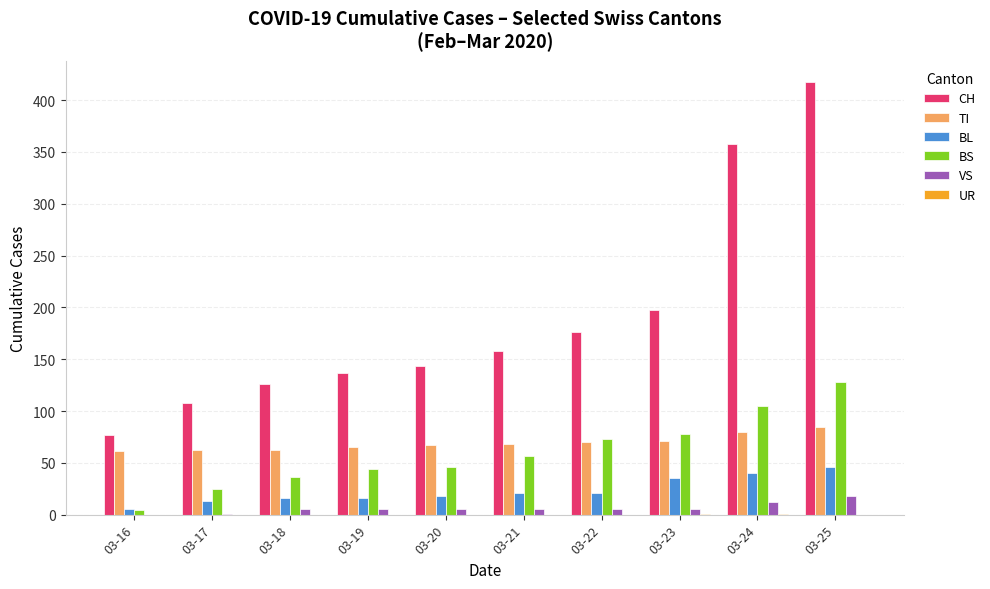

Which series has the widest spread of values?

CH